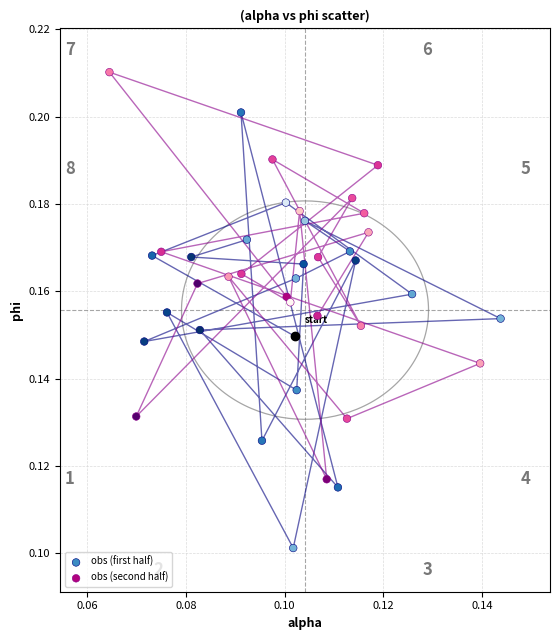

Which series has the widest spread of Y values?

obs (first half)